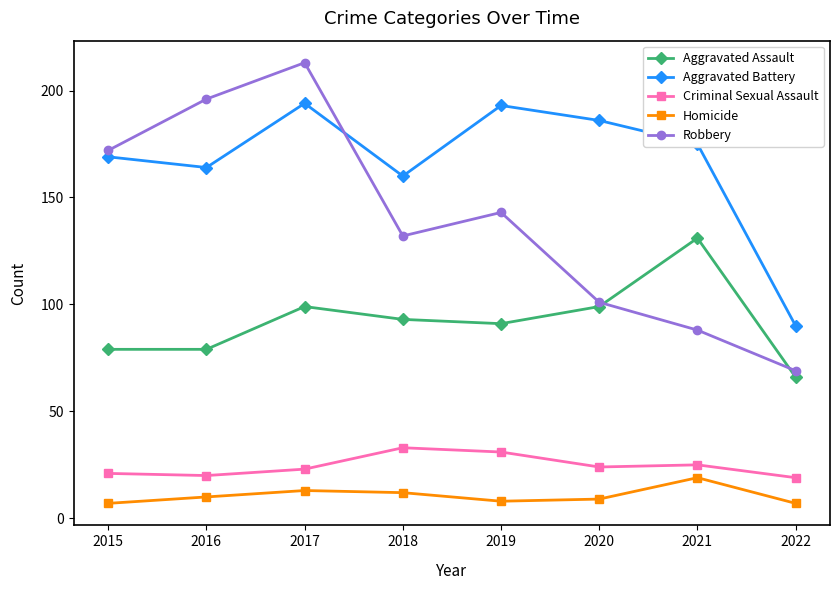

What is the value of the Robbery point at the 4th from the left?

132